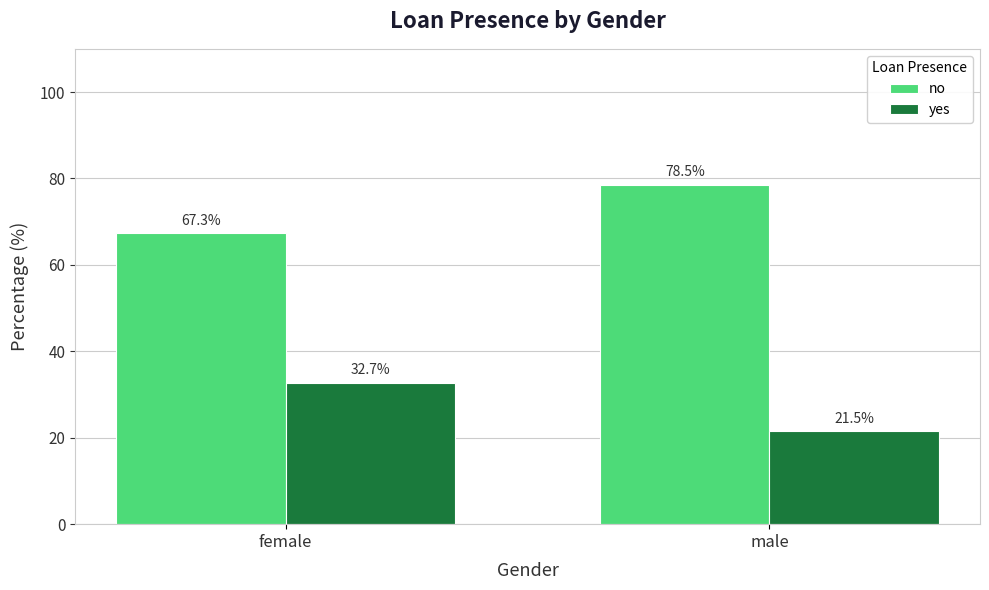

What is the difference between the no values at female and male?

11.2